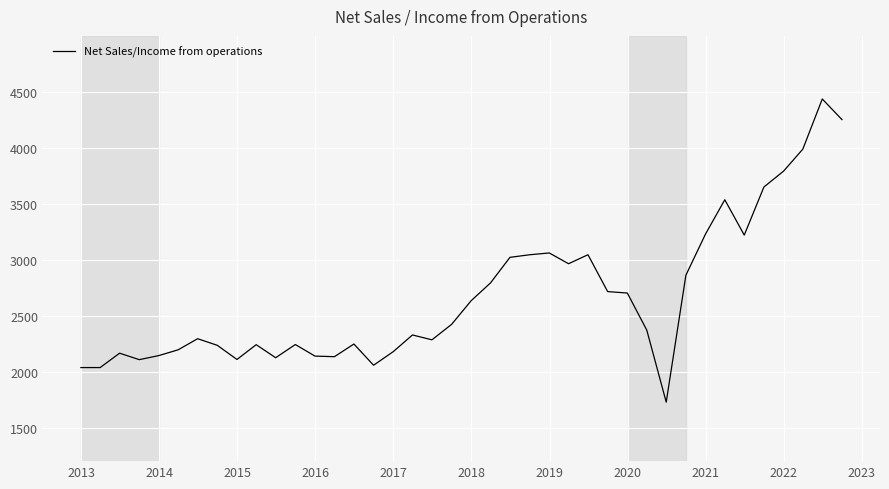

What is the difference between the maximum and minimum values?

2709.0